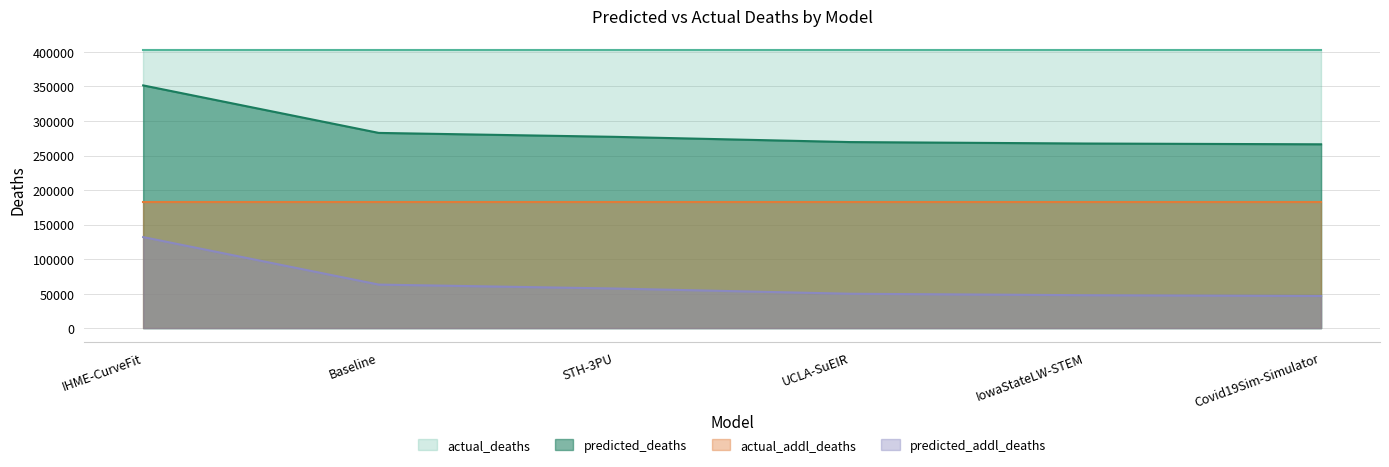

True or false: predicted_deaths and predicted_addl_deaths cross at least once.

False